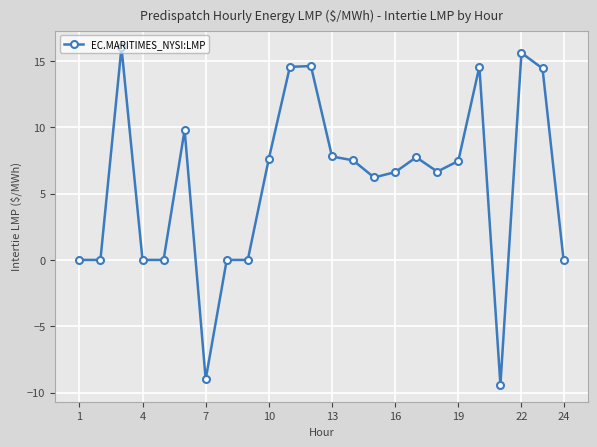

True or false: the data has more than 1 interior local peaks.

True